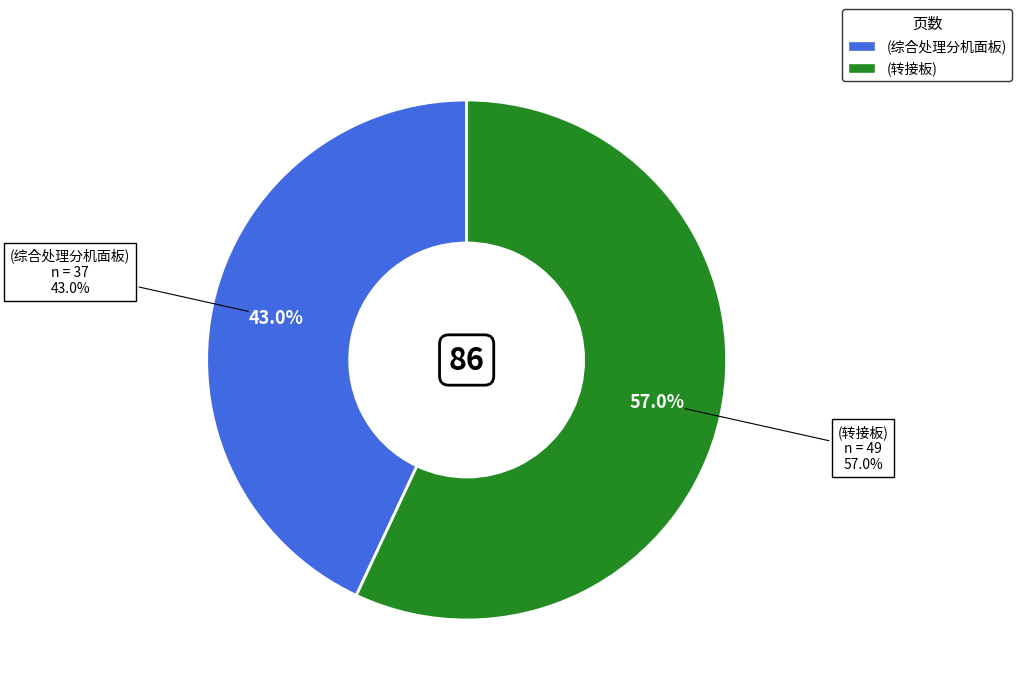

Which slice is the smallest?

(综合处理分机面板)